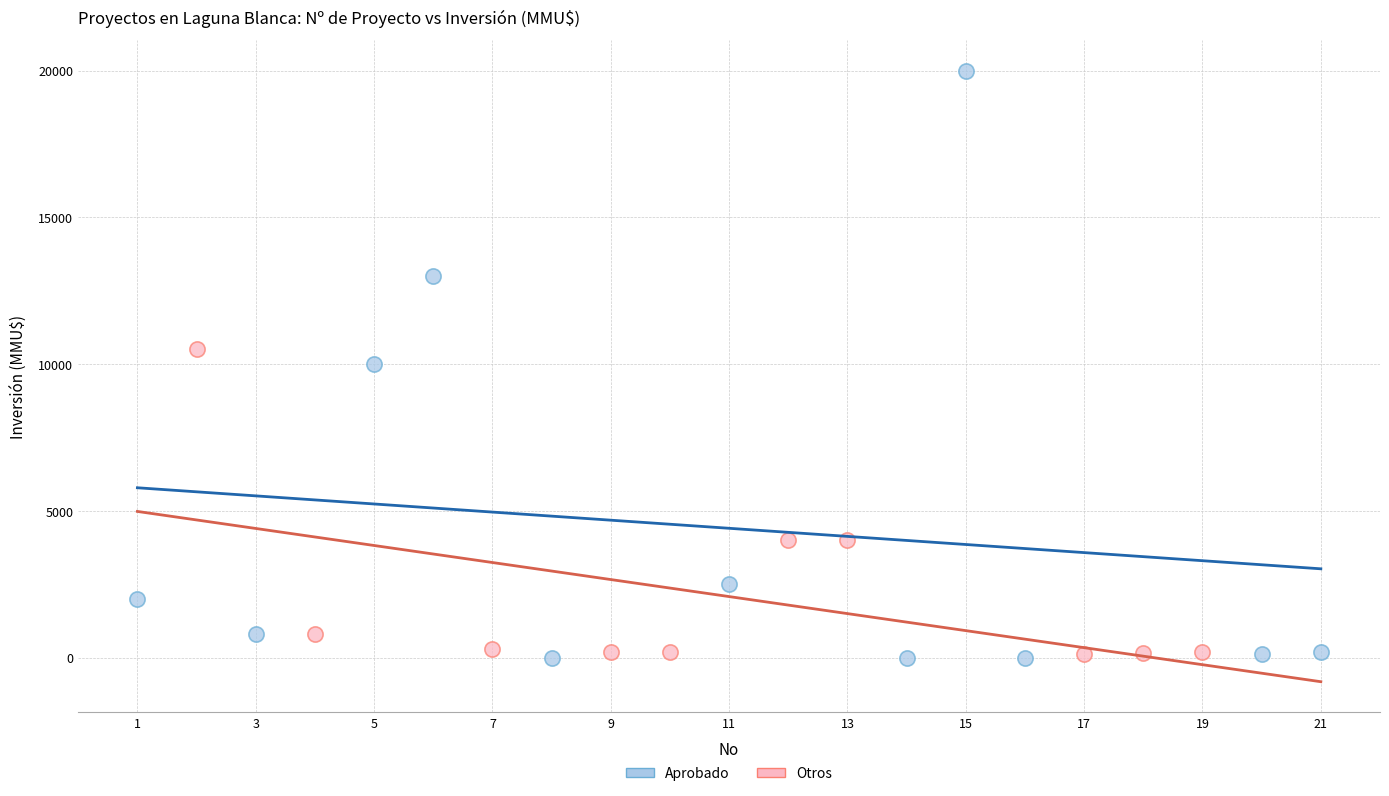

Which series has the widest spread of Y values?

Aprobado